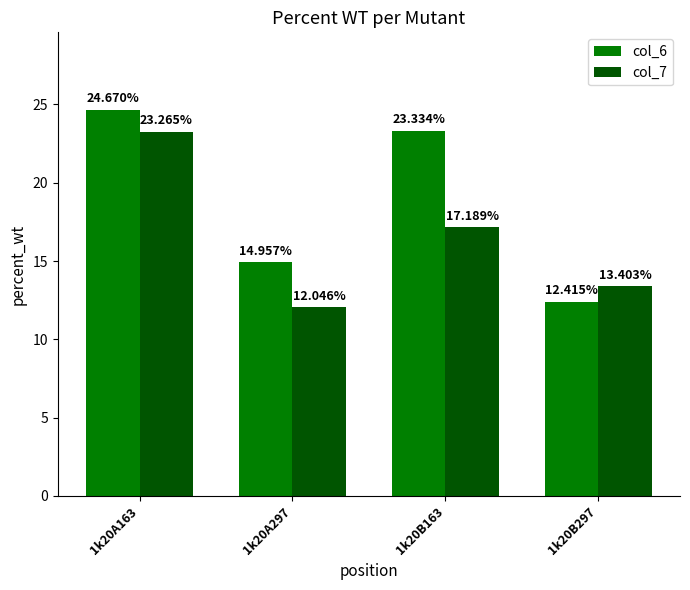

At which label does col_7 first exceed 17?

1k20A163